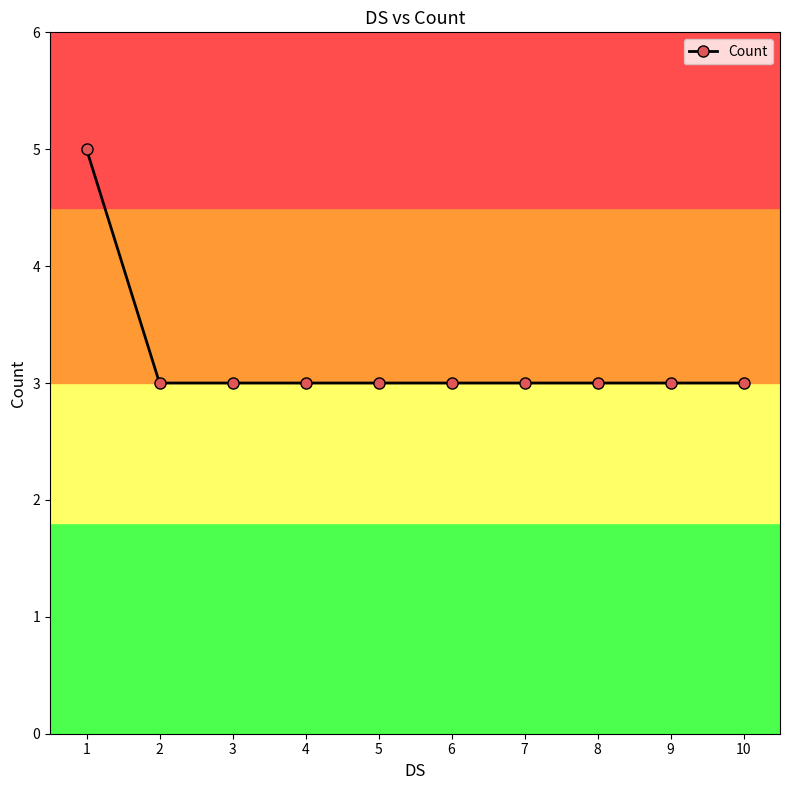

How many data points does each series have?

10